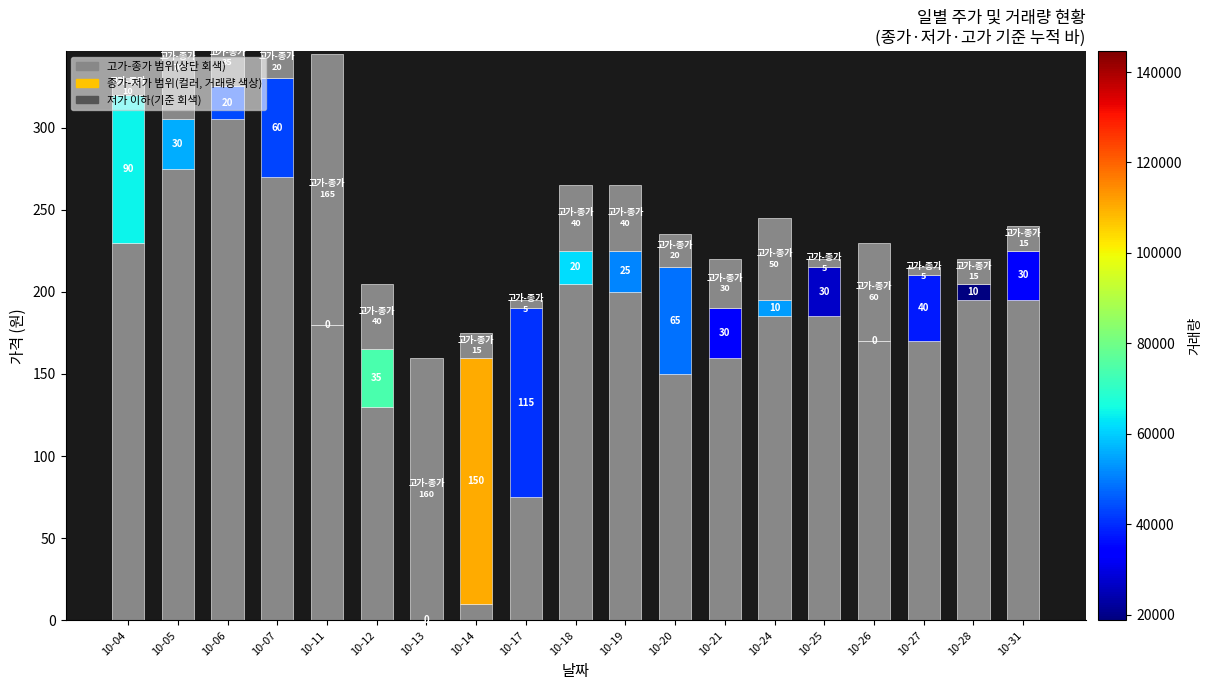

How many values exceed 30?

9